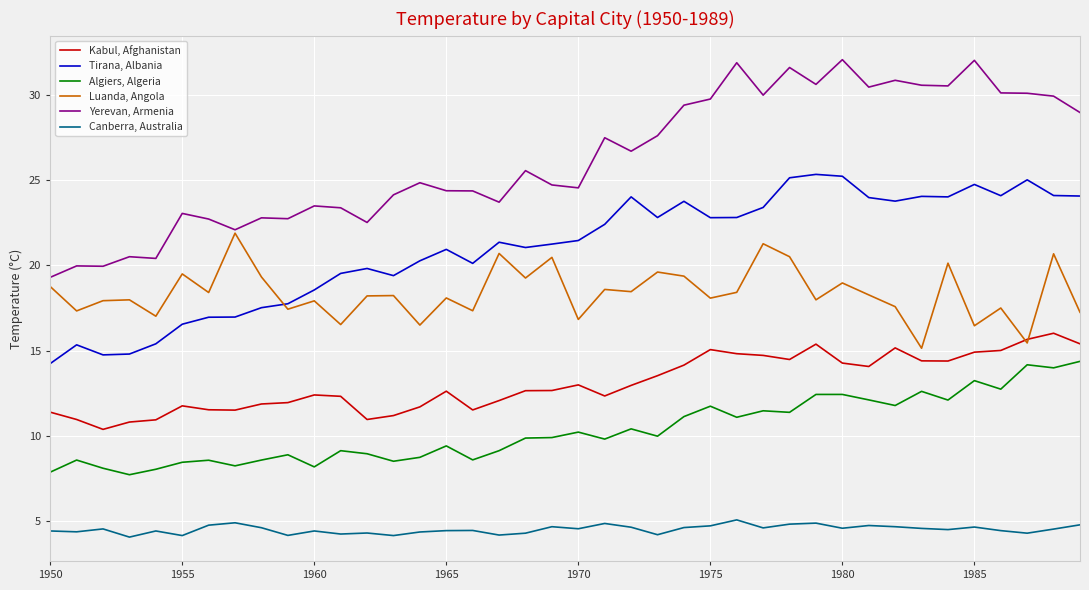

Which series has the largest range (max minus min)?

Yerevan, Armenia